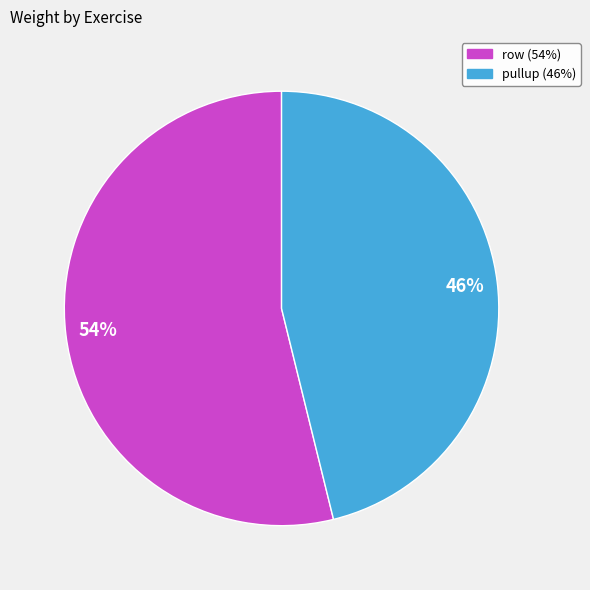

To the nearest percent, what portion does row represent?

54%